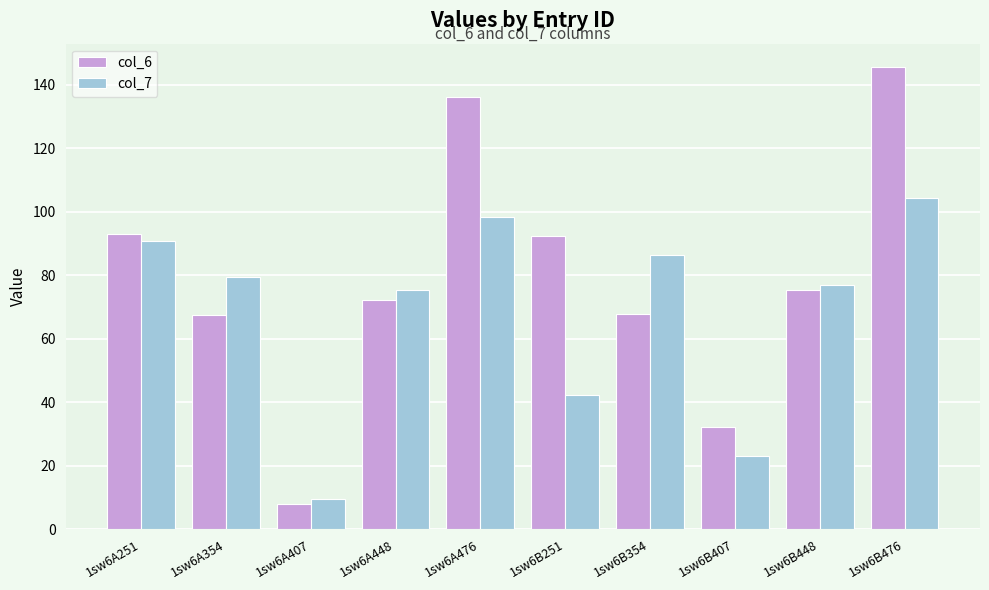

What is the label of the 1st bar from the right?

1sw6B476